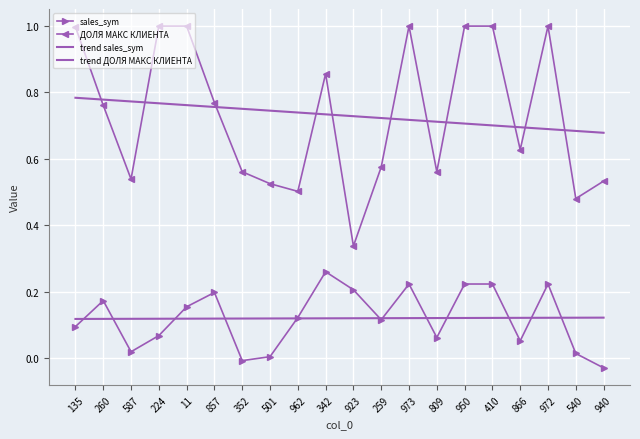

How many lines are shown in the chart?

4